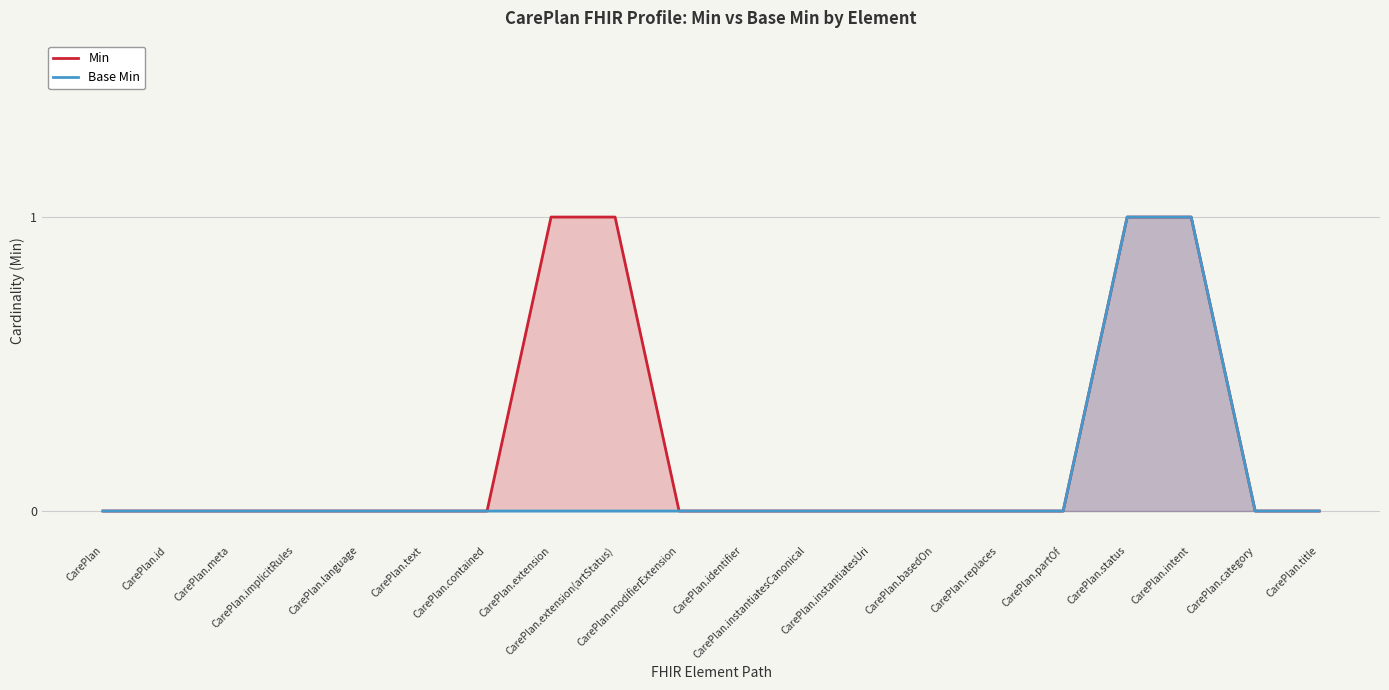

What is the highest value of the Base Min series?

1